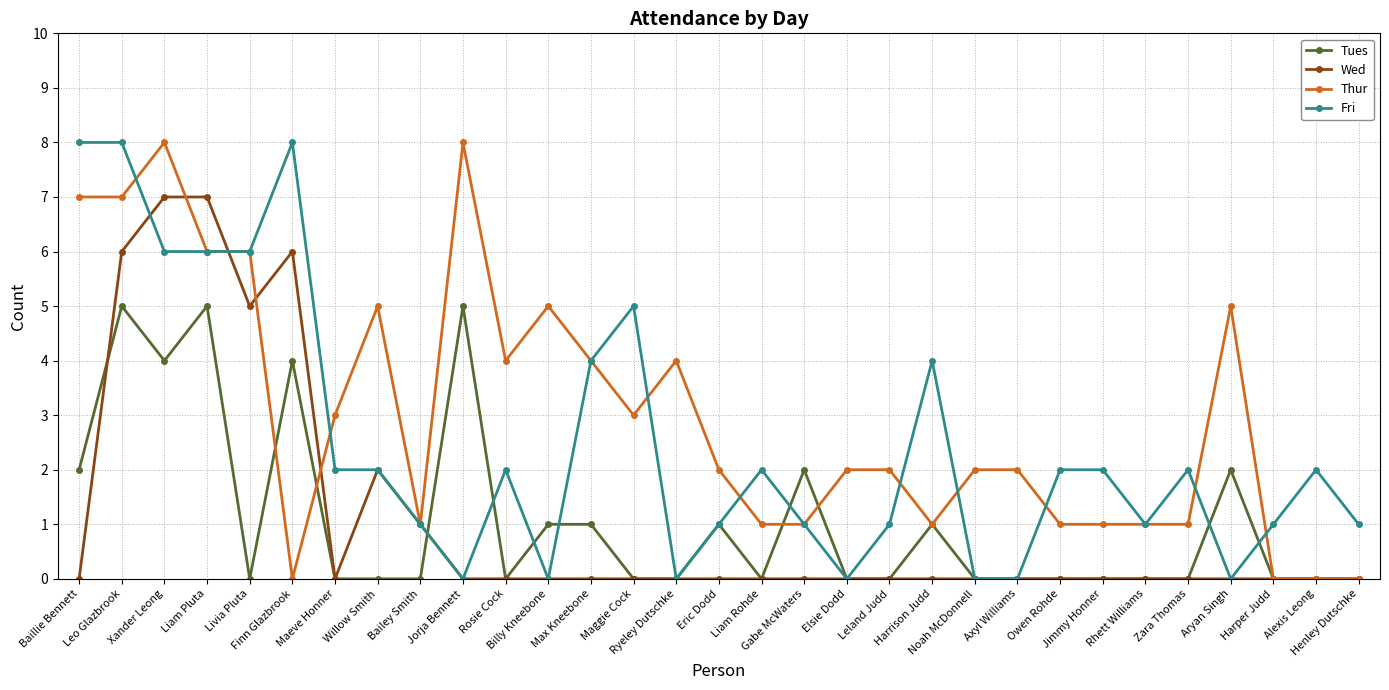

What are all the series names shown in the legend?

Tues, Wed, Thur, Fri